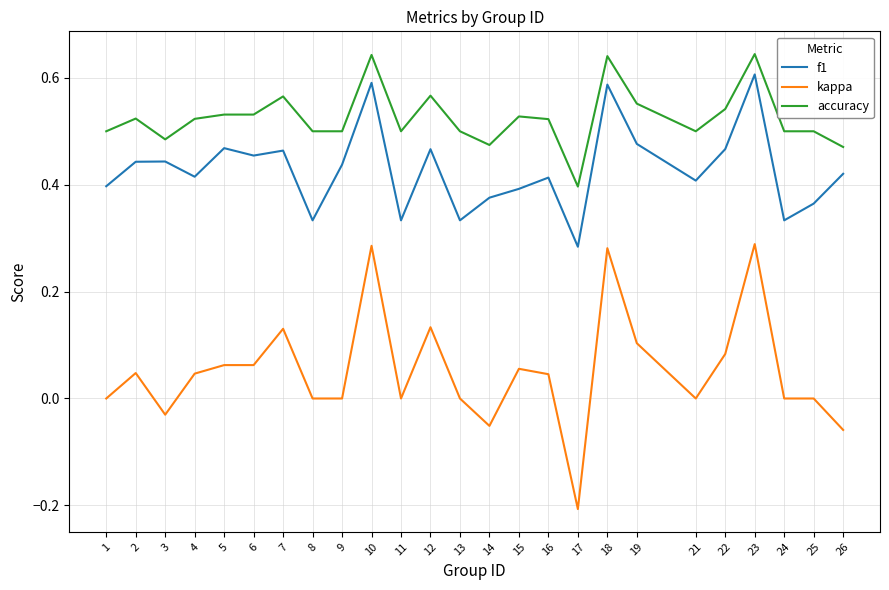

List the series in order of their overall mean, highest first.

accuracy, f1, kappa